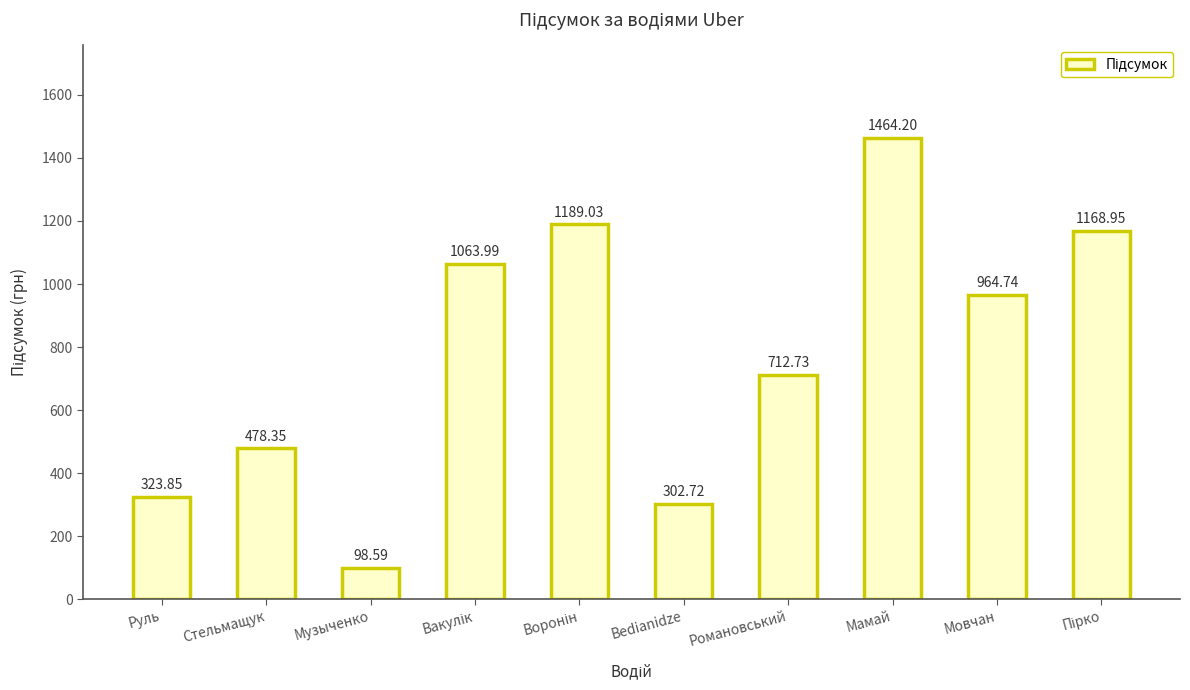

At which category does the chart reach its minimum across all series?

Музыченко